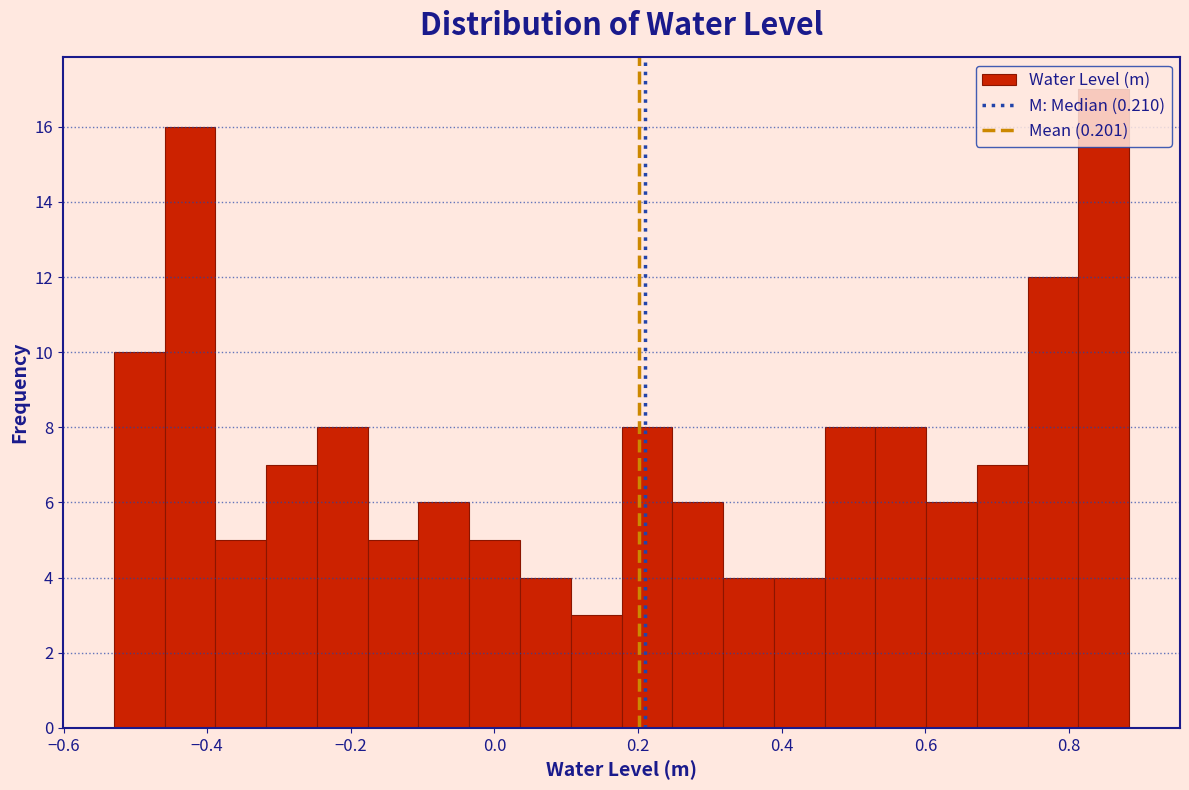

Around what value on the x-axis is the tallest bar? Give the approximate position of its centre, as read against the axis.

0.84